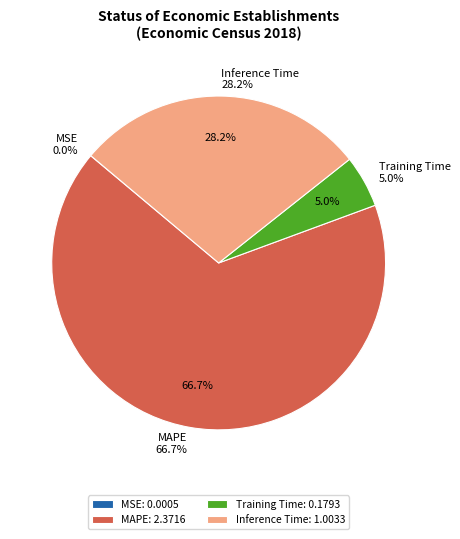

Rank the categories by value from lowest to highest.

MSE, Training Time, Inference Time, MAPE